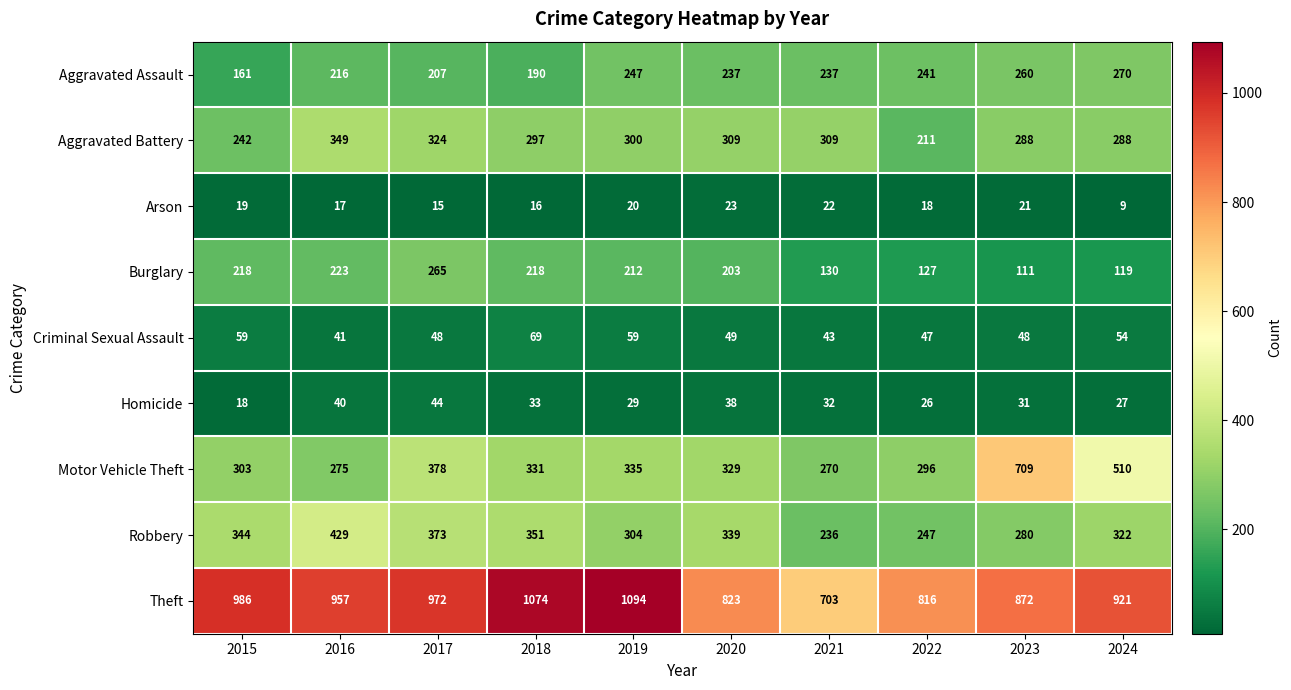

Count the number of data series in this chart.

9